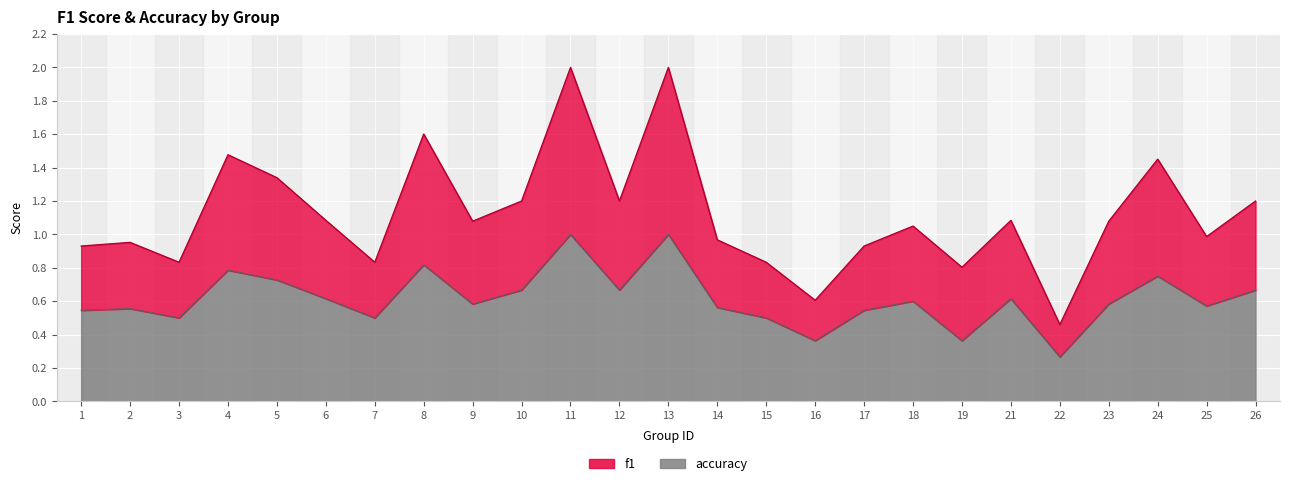

Where is the first local minimum for accuracy?

3